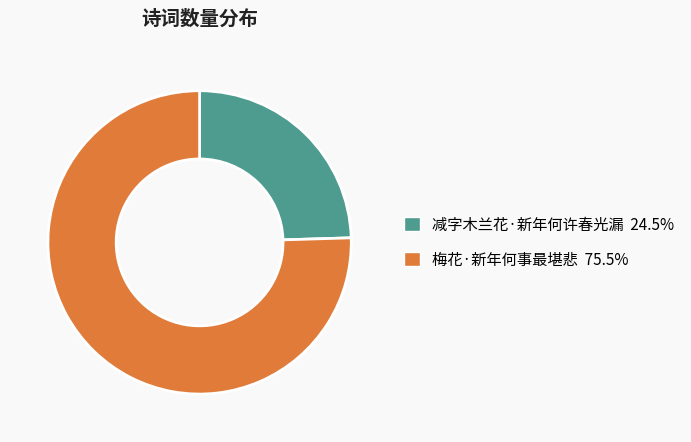

Approximately how many times larger is the value at 减字木兰花·新年何许春光漏 compared to 梅花·新年何事最堪悲?

0.3